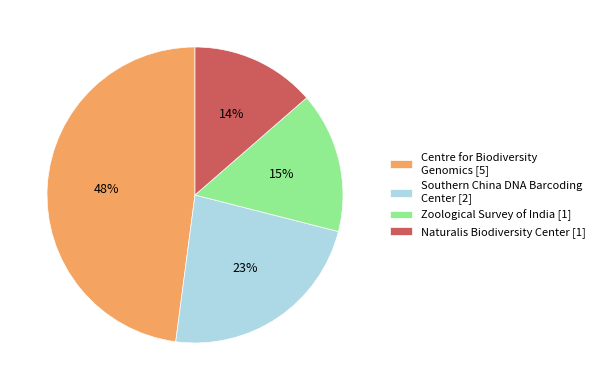

Between Naturalis Biodiversity Center [1] and Centre for Biodiversity Genomics [5], which is larger?

Centre for Biodiversity Genomics [5]